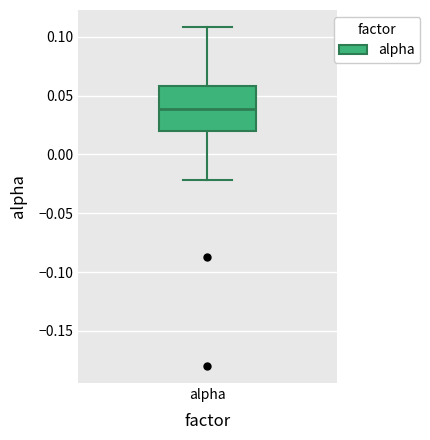

Where does the upper whisker of the box for alpha end on the y-axis? The values are not printed on the chart, so give them approximately, as read against the axis.

0.11